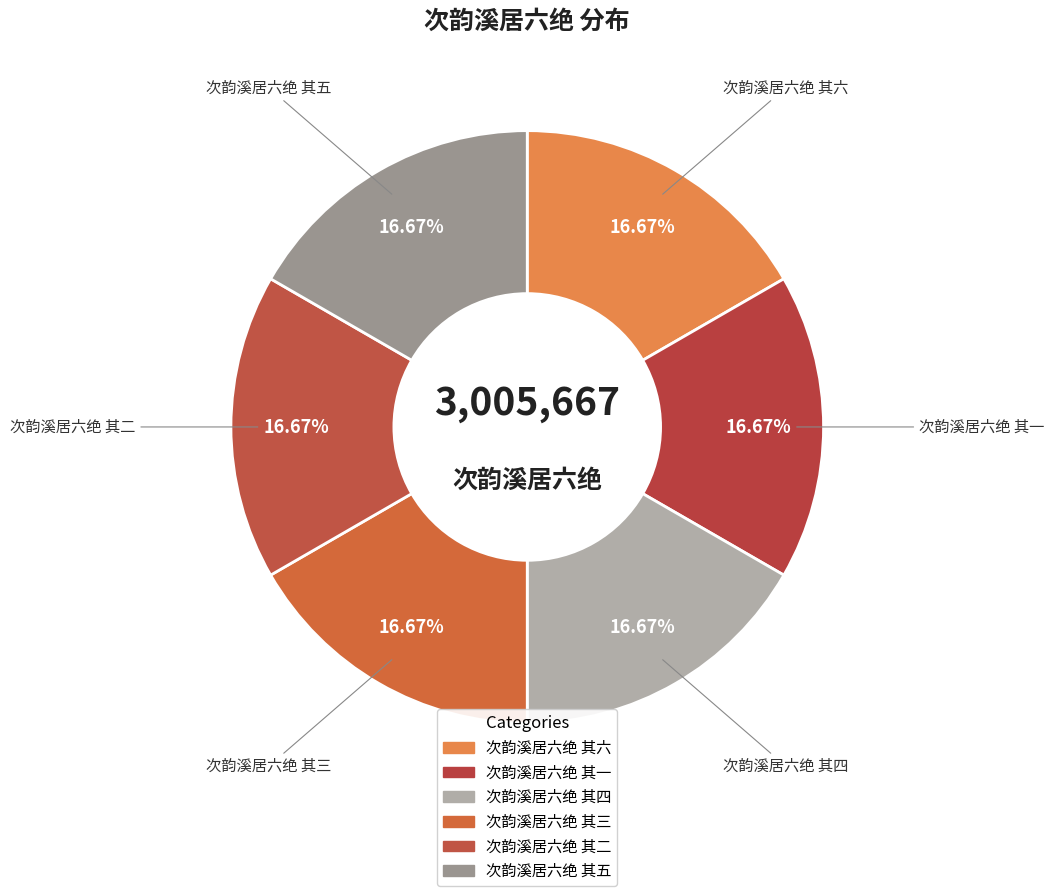

What percentage is the 次韵溪居六绝 其五 slice, to the nearest percent?

17%